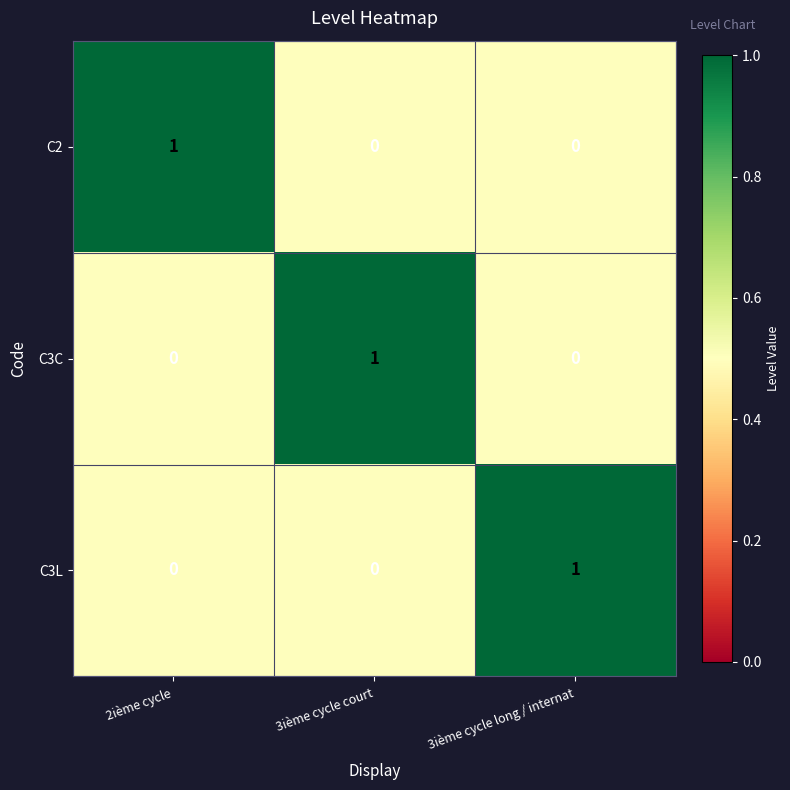

At how many categories does at least one series exceed 0?

3